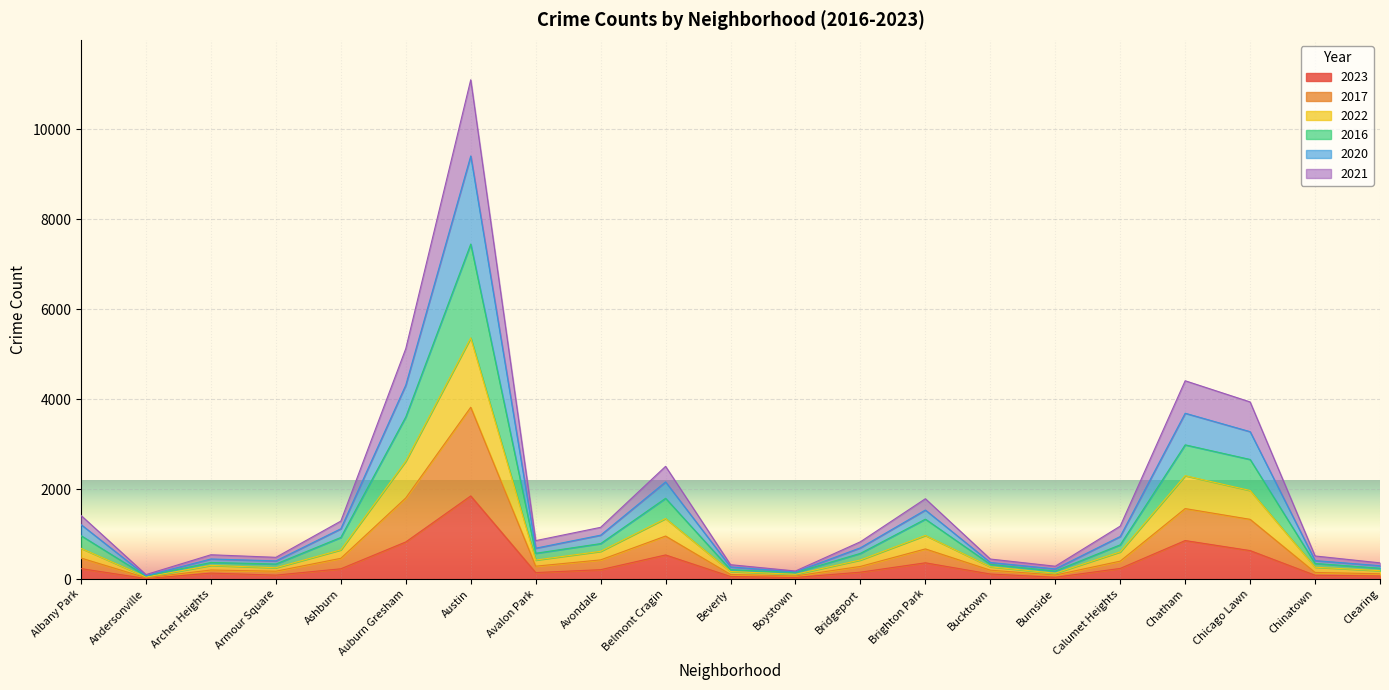

What is the difference between the highest and lowest values at Belmont Cragin?

1970